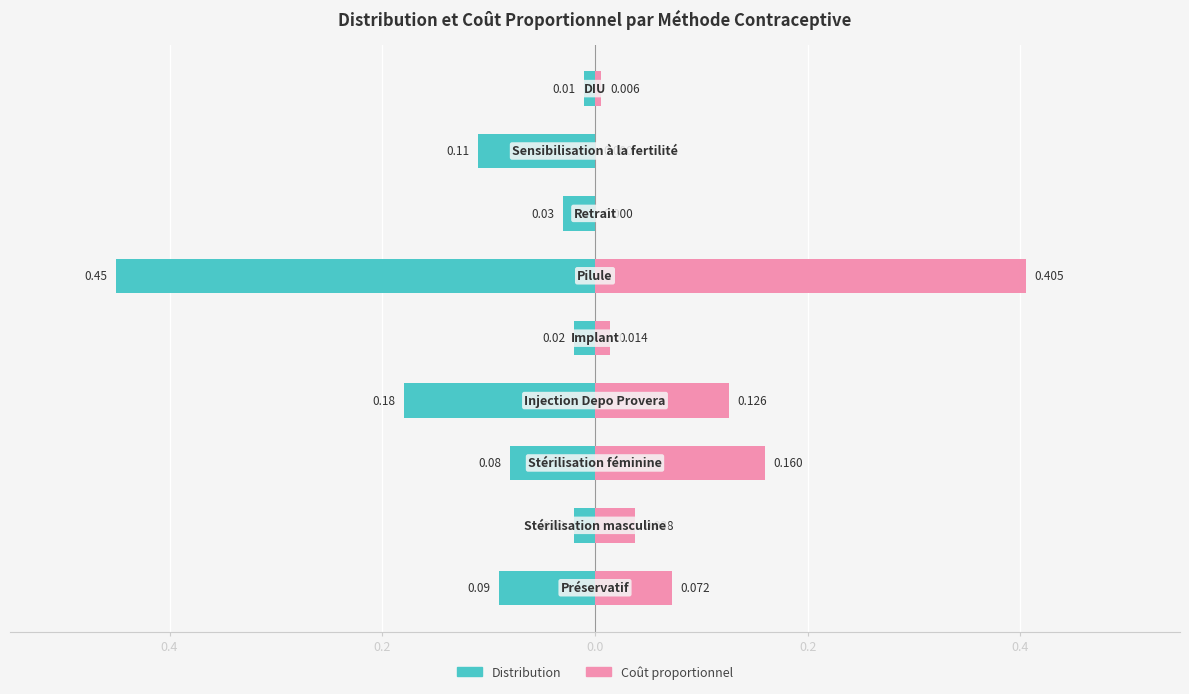

The Distribution series shows -0.2 at 0.2. True or false?

True